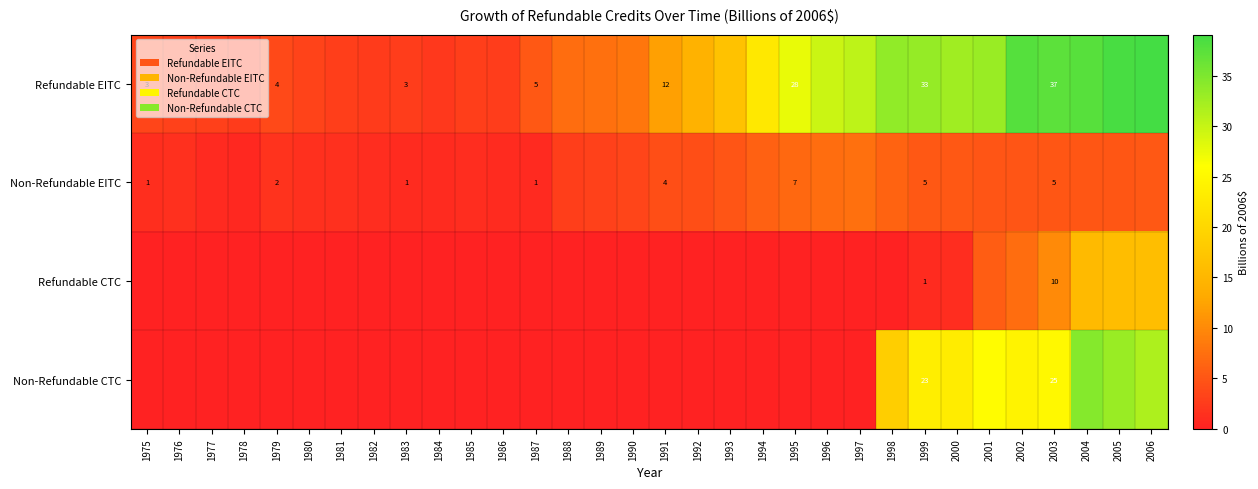

The Refundable CTC series shows 2.2 at 2002. True or false?

False